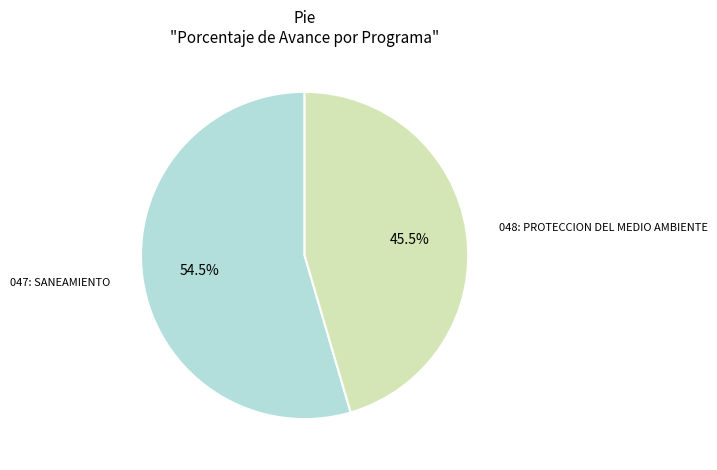

To the nearest percent, what is the difference between the largest and smallest slice percentages?

9%